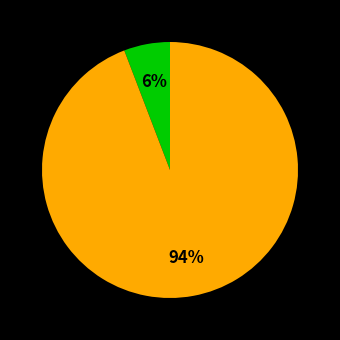

To the nearest percent, what is the difference between the largest and smallest slice percentages?

88%